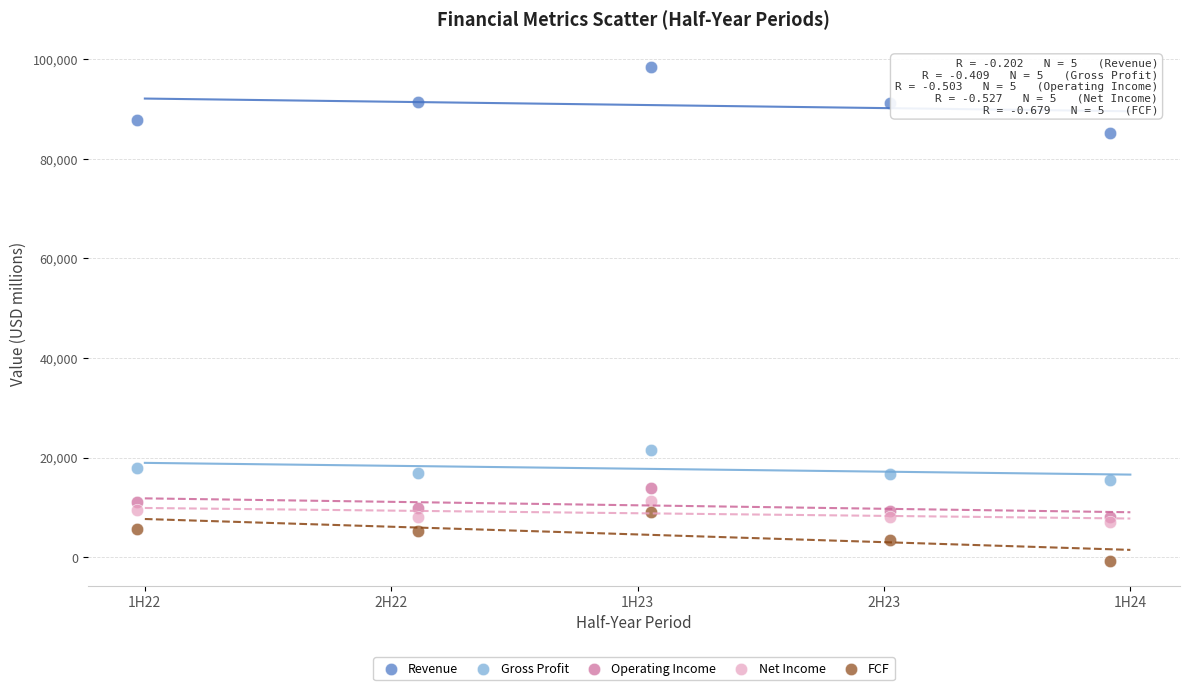

What are all the series names shown in the legend?

Revenue, Gross Profit, Operating Income, Net Income, FCF